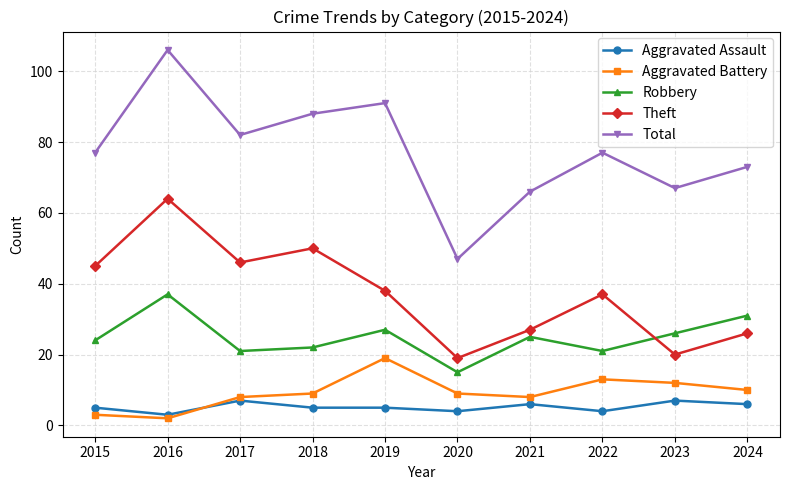

Does the chart have visible grid lines?

Yes